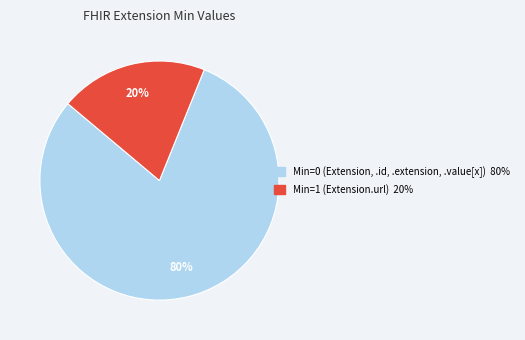

Count the number of slices in the pie.

2